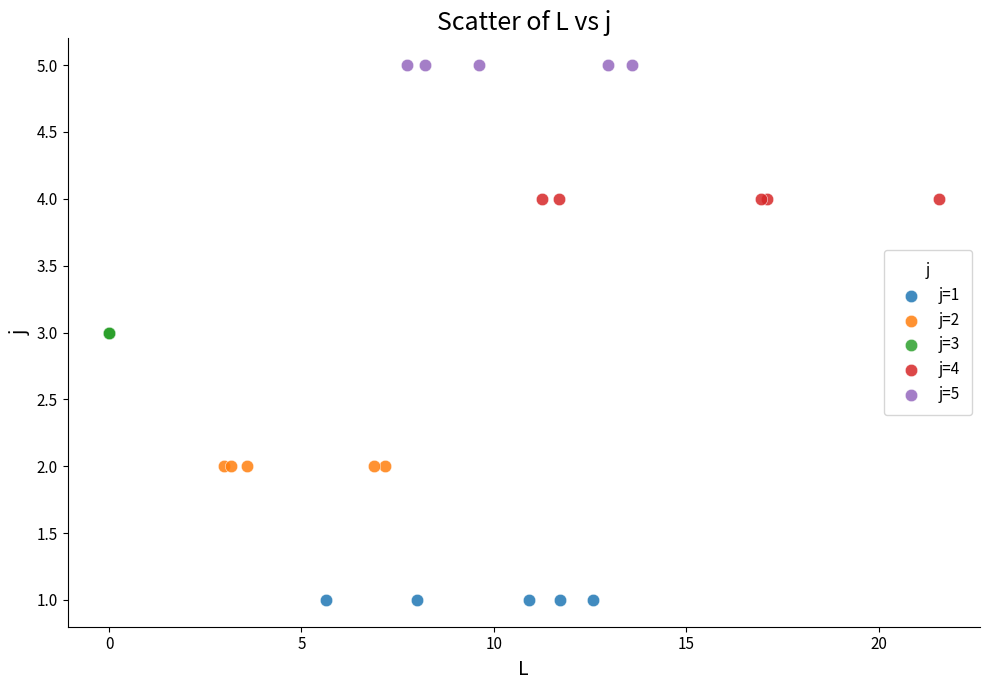

Which series contains the highest Y value?

j=5